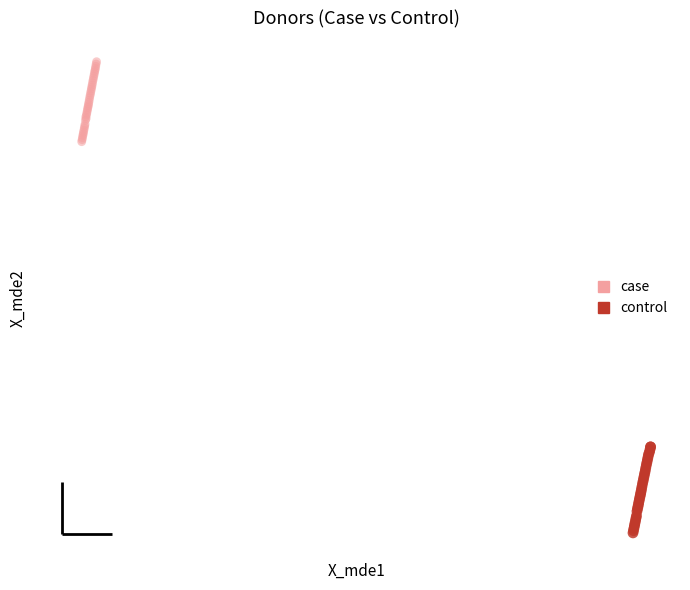

What are all the series names shown in the legend?

case, control